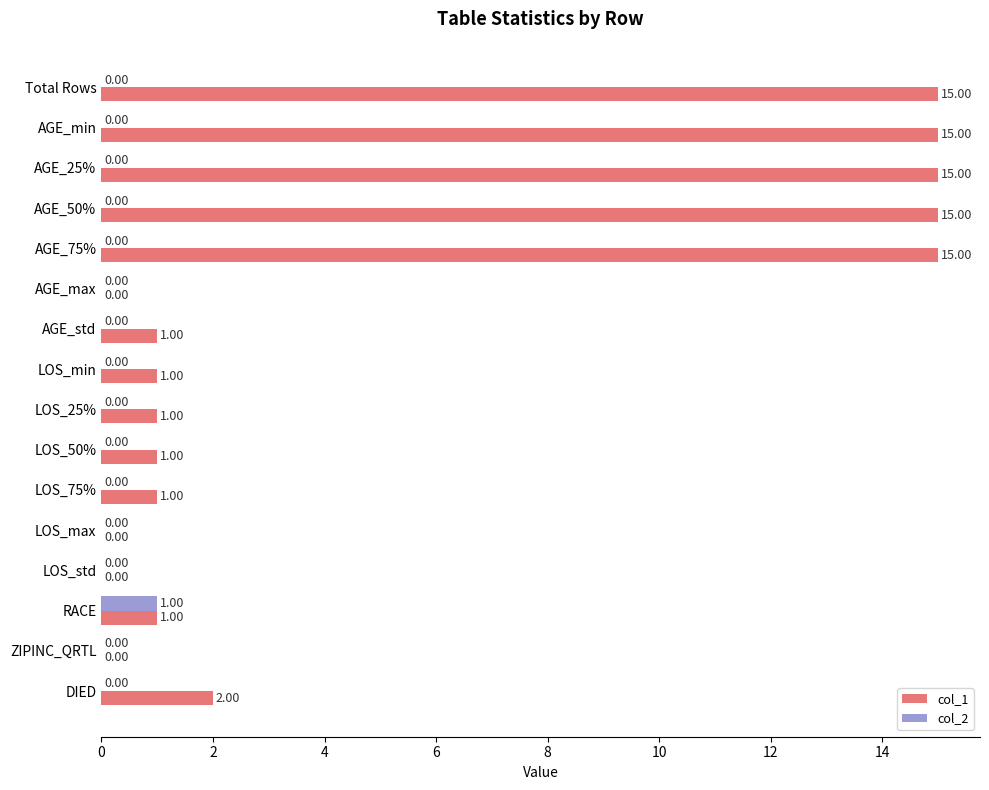

Which series changed the most between LOS_25% and ZIPINC_QRTL?

col_1